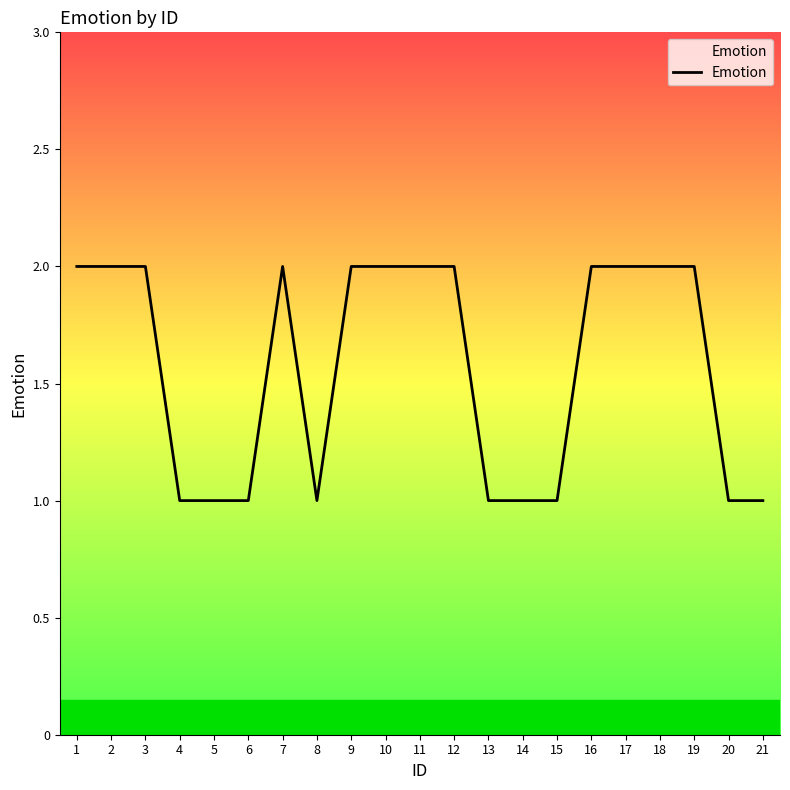

The value at 4 is 1. True or false?

True